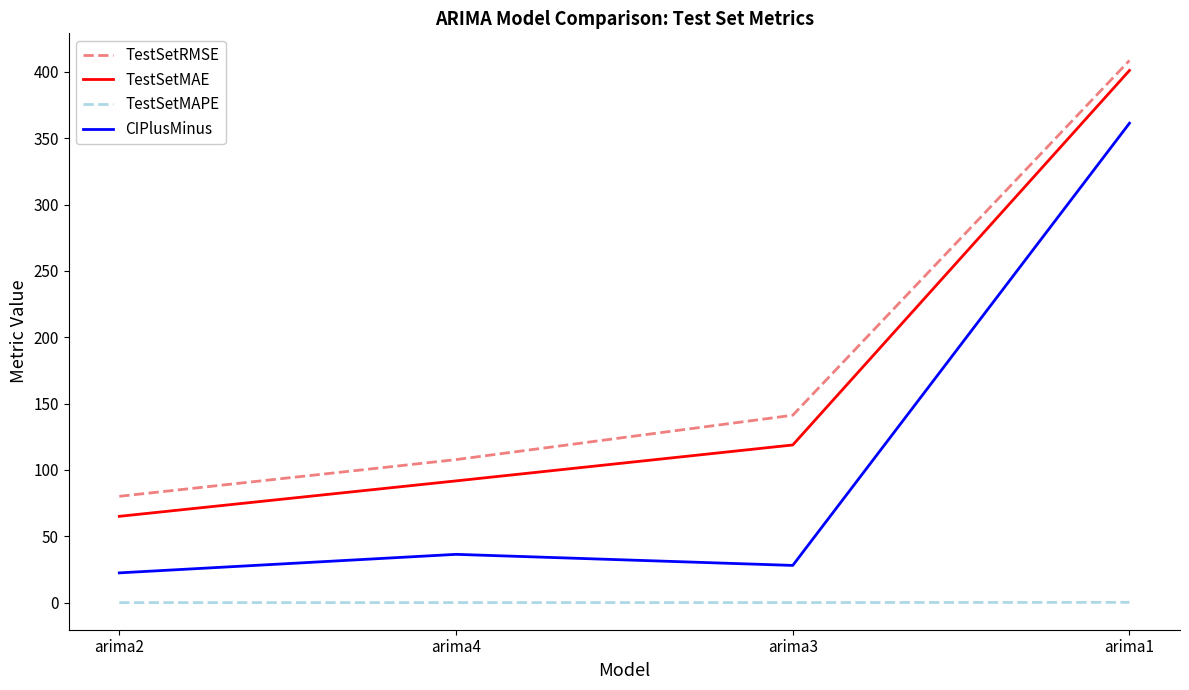

True or false: TestSetRMSE and CIPlusMinus intersect in this chart.

False